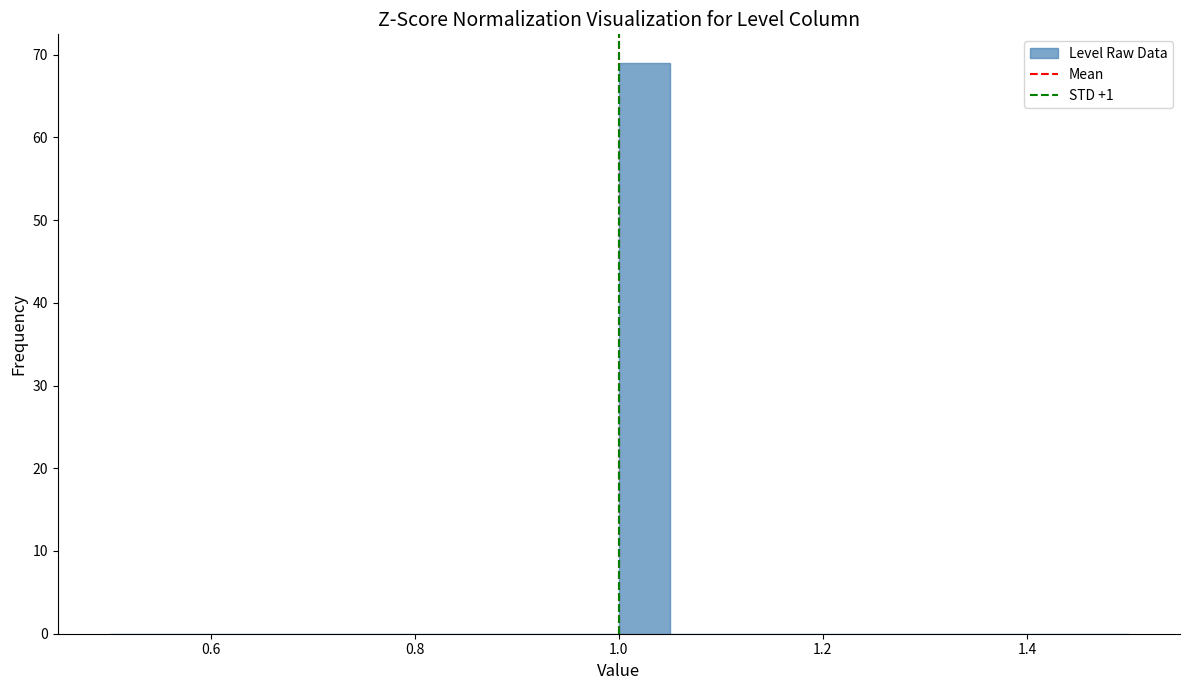

Read against the x-axis, roughly where is the centre of the tallest bar?

1.02